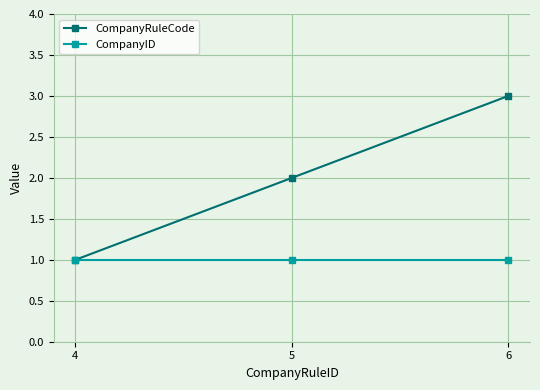

What is the sum of all CompanyRuleCode values?

6